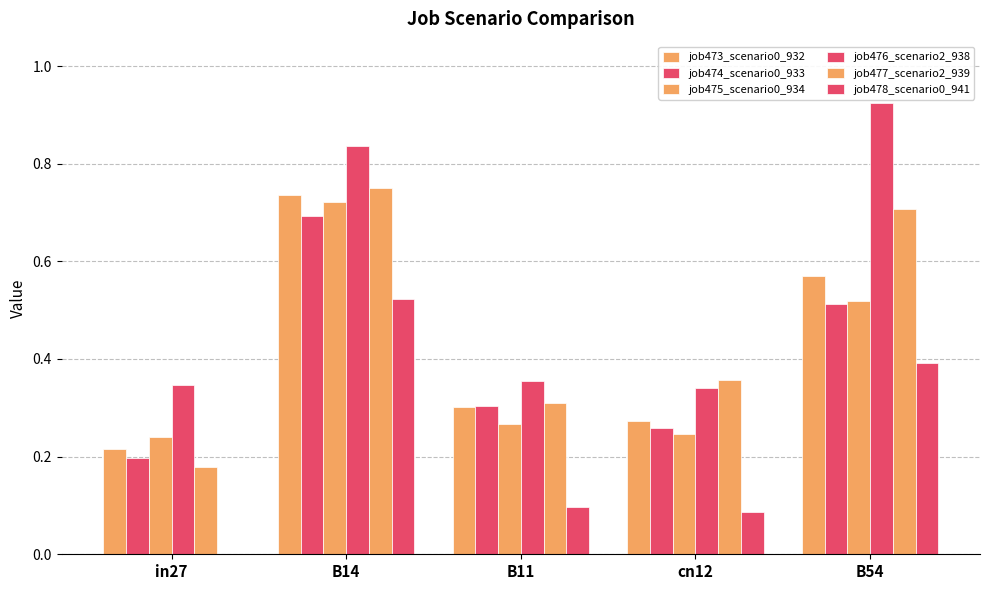

What is the label of the 1st bar from the right?

B54